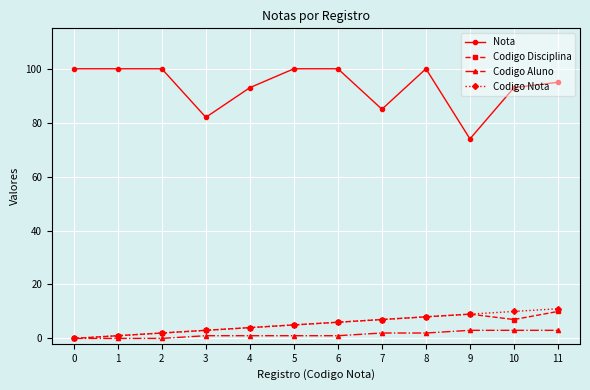

Does the chart display data point markers on the line(s)?

Yes